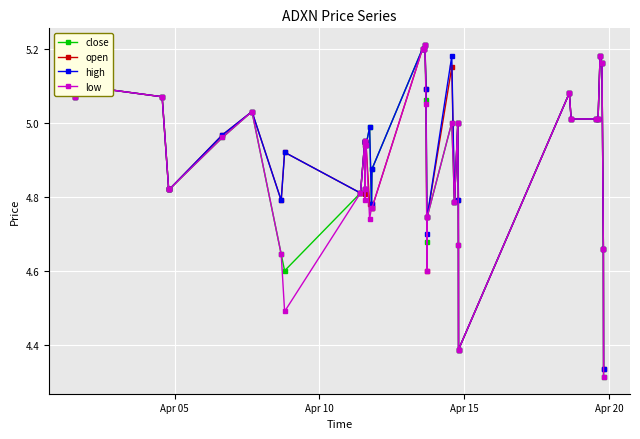

How many lines are shown in the chart?

4